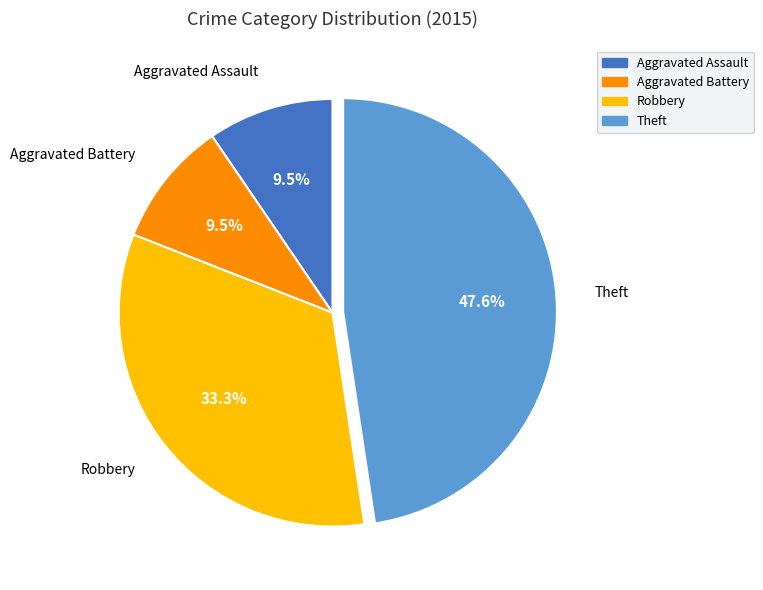

Do Aggravated Battery and Robbery together represent more than half of the pie?

No